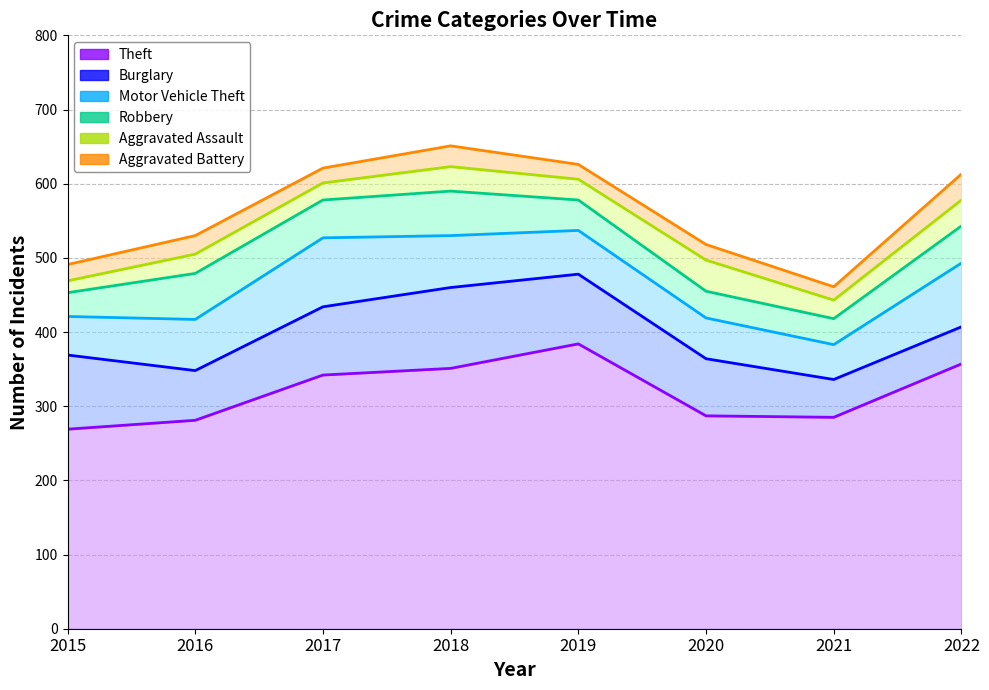

List the labels in order of Motor Vehicle Theft value, largest first.

2017, 2022, 2018, 2016, 2019, 2020, 2015, 2021